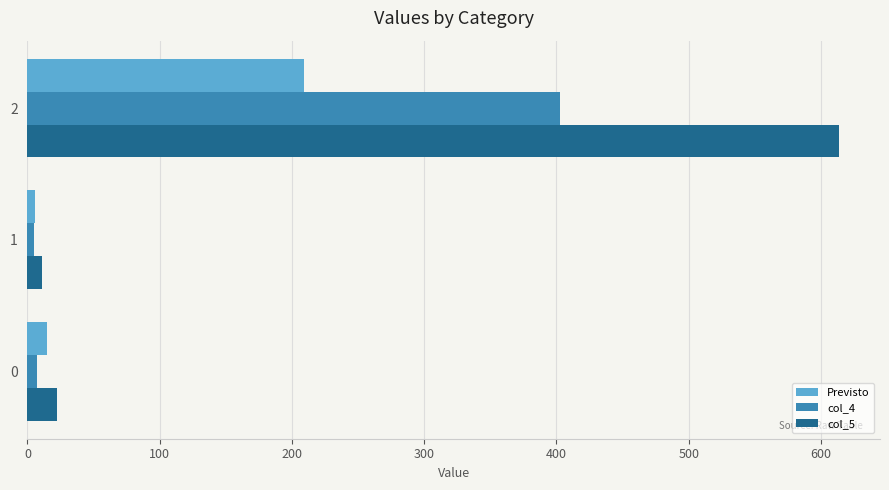

Which series has the widest spread of values?

col_5